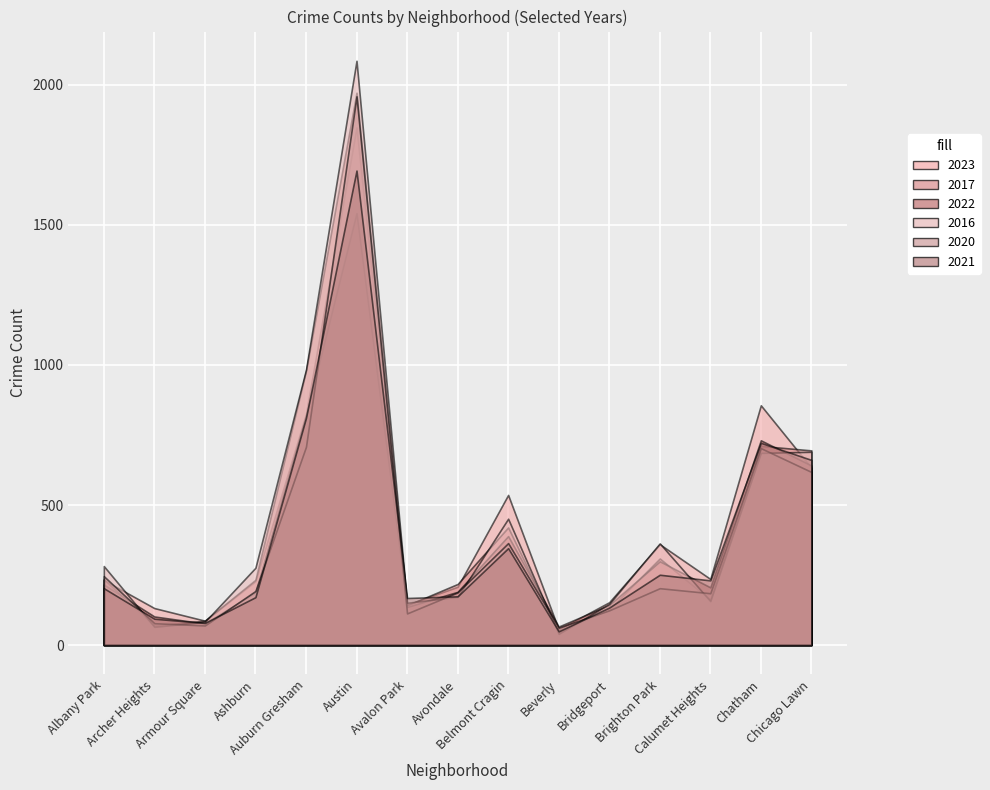

After their last crossing, which series has the higher values: 2021 or 2016?

2016